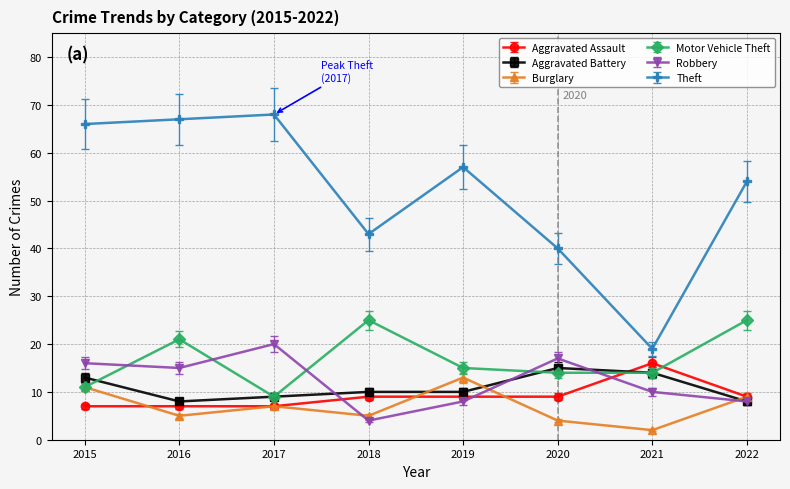

What is the difference between the highest and lowest values at 2019?

49